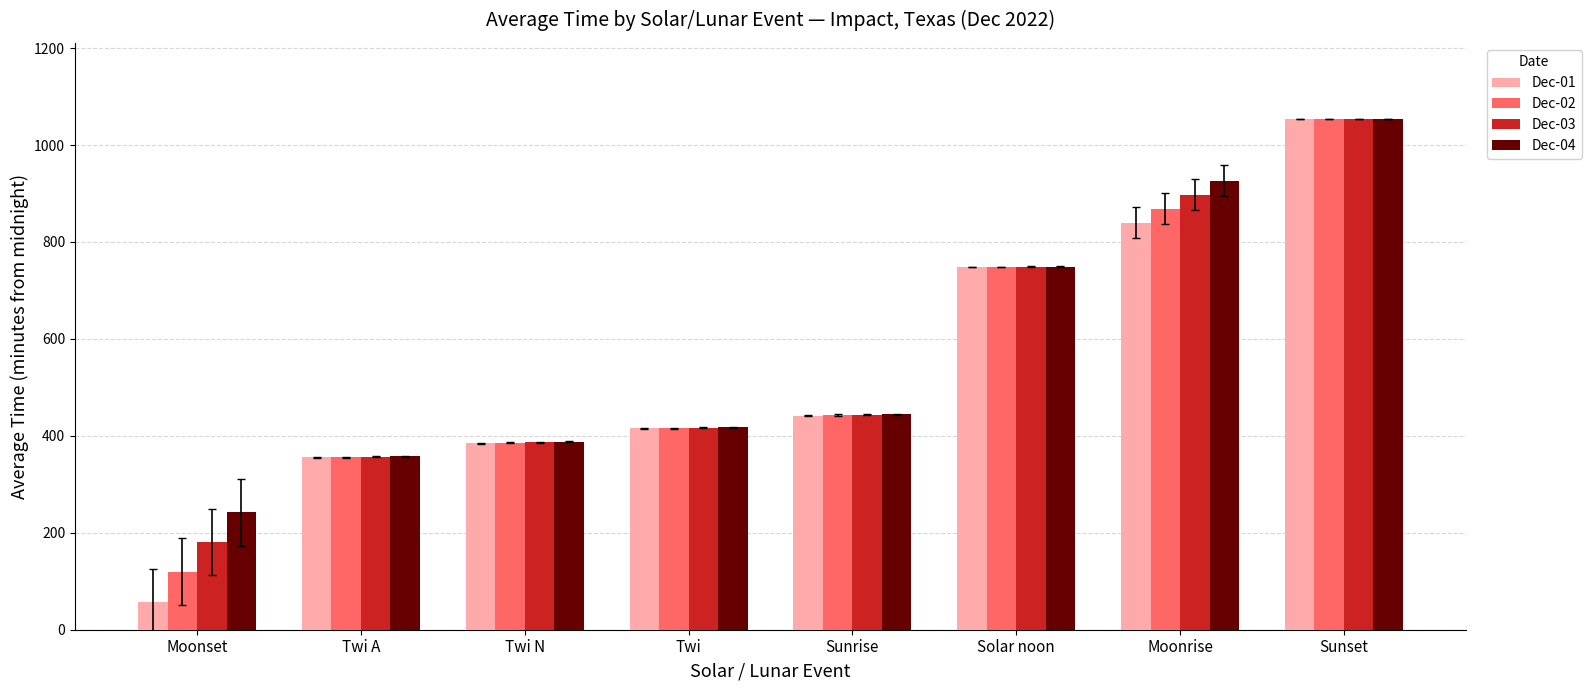

What is the minimum value shown in the chart?

57